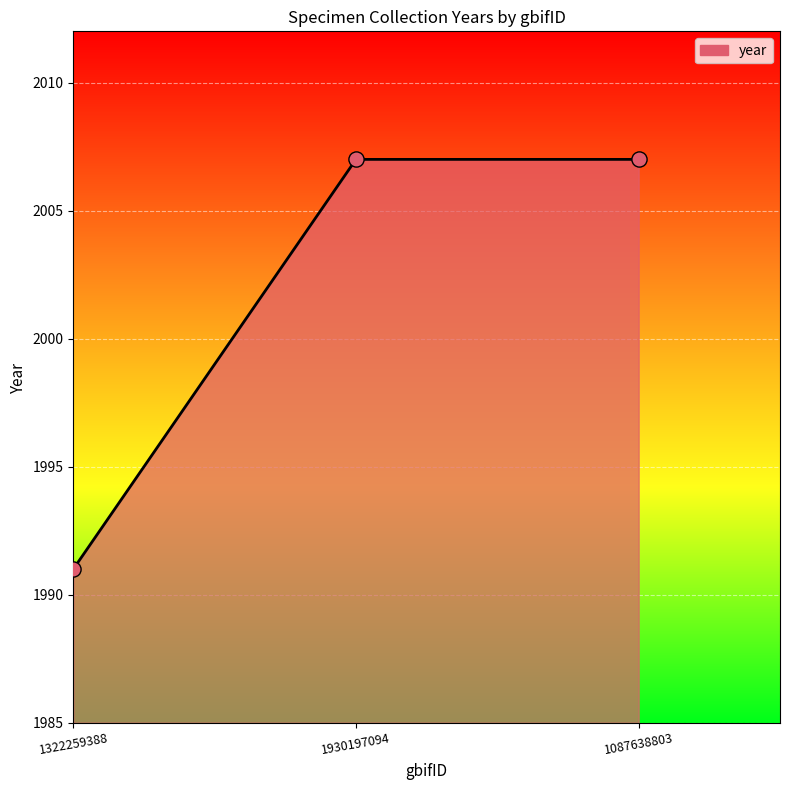

What is the ratio of the value at 1930197094 to the value at 1322259388?

1.0